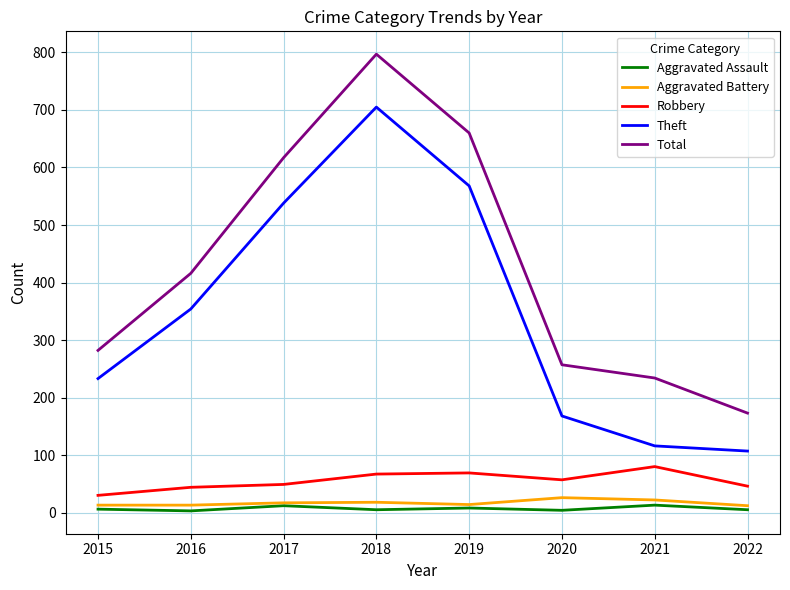

How many lines are shown in the chart?

5